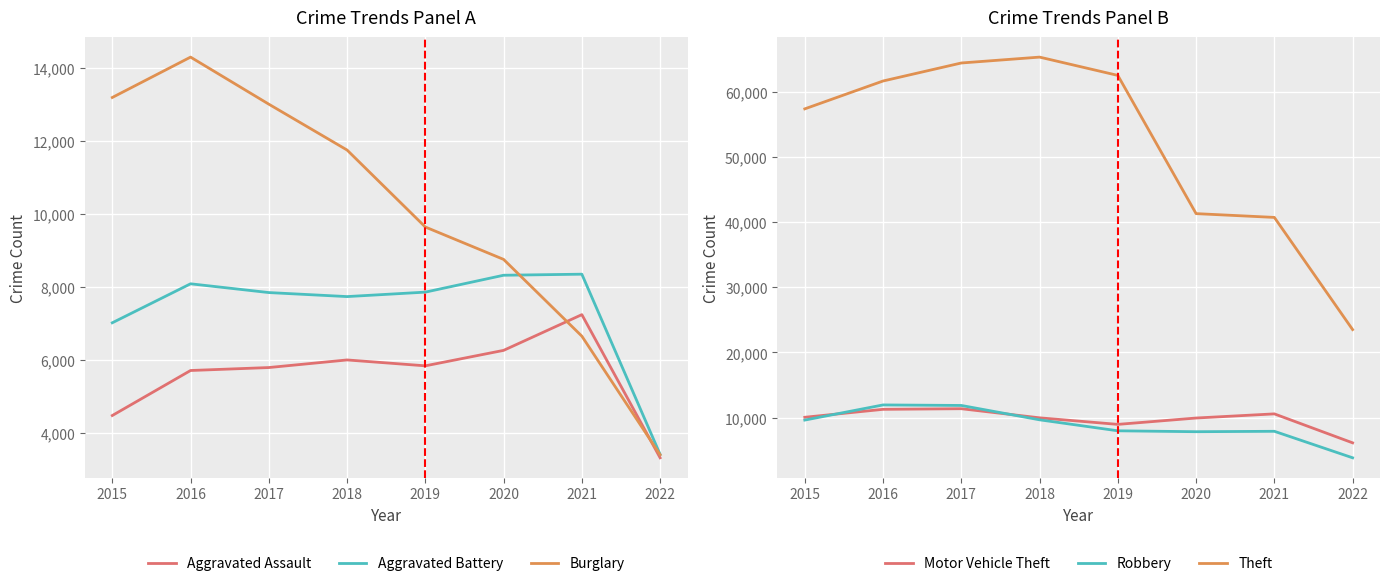

Does the chart display data point markers on the line(s)?

No